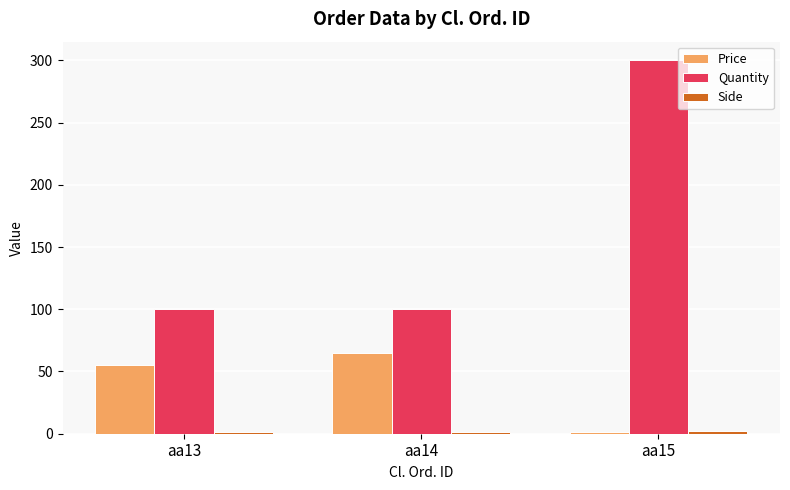

Which label corresponds to the largest value in the chart?

aa15